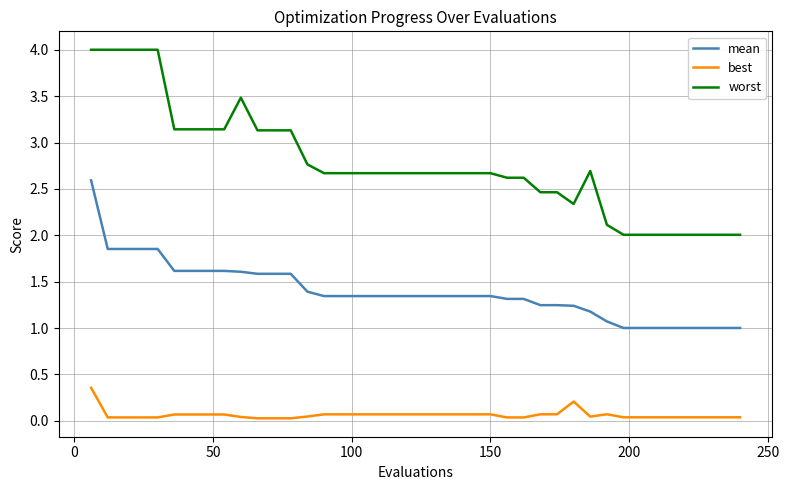

What are all the series names shown in the legend?

mean, best, worst